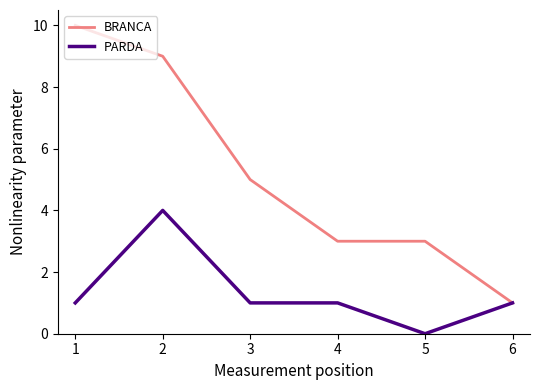

What is the sum of the PARDA values at 2 and 1?

5